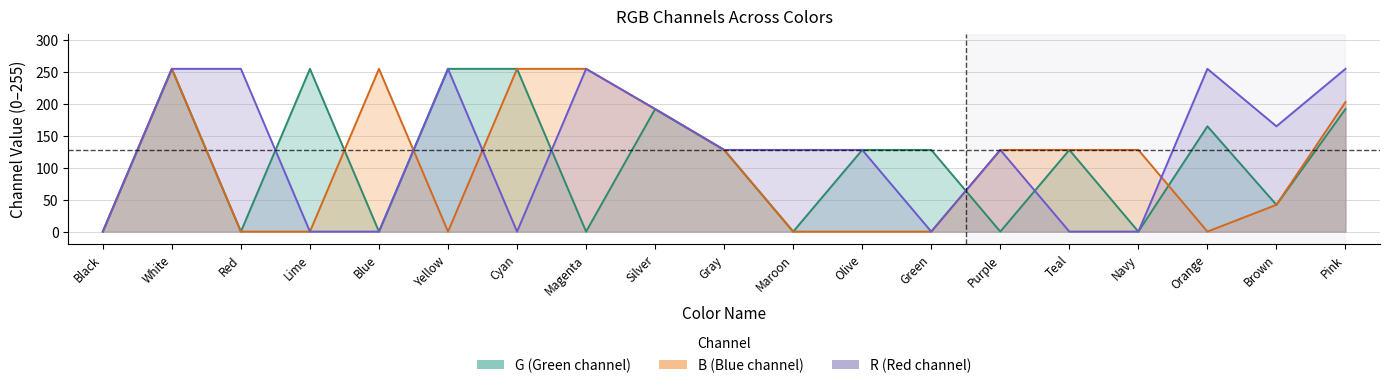

Which series has the widest spread of values?

R